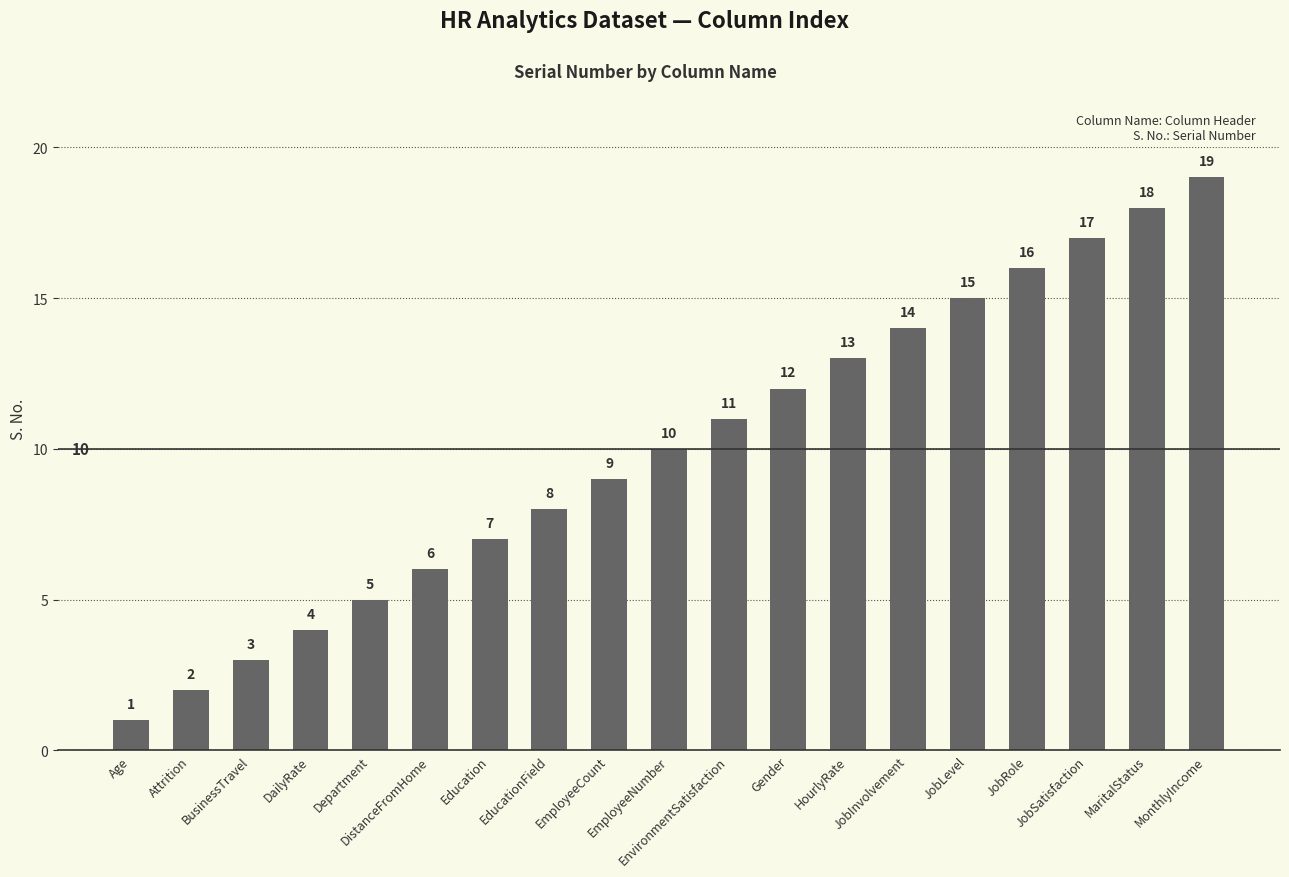

How many categories are shown in the chart?

19